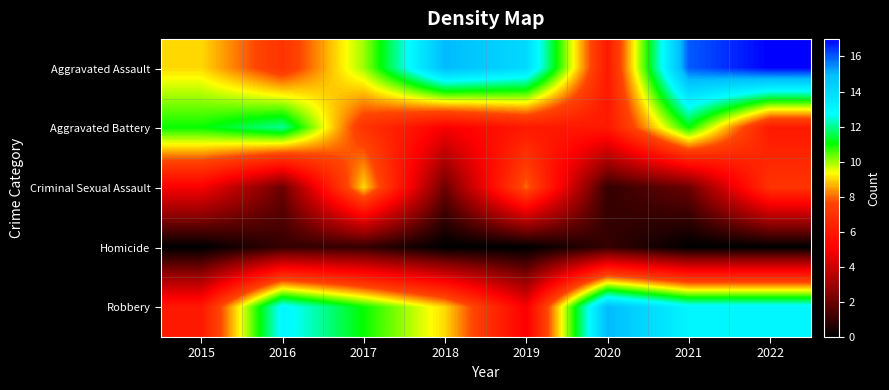

Reading left to right, what are all the values shown in this chart?

Aggravated Assault: 2015=9	2016=7	2017=10	2018=15	2019=14	2020=6	2021=16	2022=17
Aggravated Battery: 2015=11	2016=12	2017=7	2018=5	2019=6	2020=6	2021=11	2022=6
Criminal Sexual Assault: 2015=5	2016=2	2017=9	2018=2	2019=8	2020=1	2021=2	2022=7
Homicide: 2015=0	2016=1	2017=1	2018=0	2019=0	2020=1	2021=0	2022=0
Robbery: 2015=6	2016=13	2017=11	2018=9	2019=5	2020=15	2021=13	2022=13